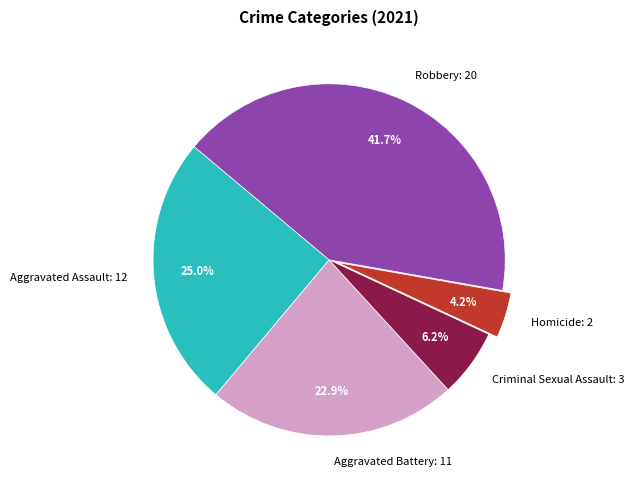

What percentage is NOT represented by Aggravated Battery: 11?

77.1%